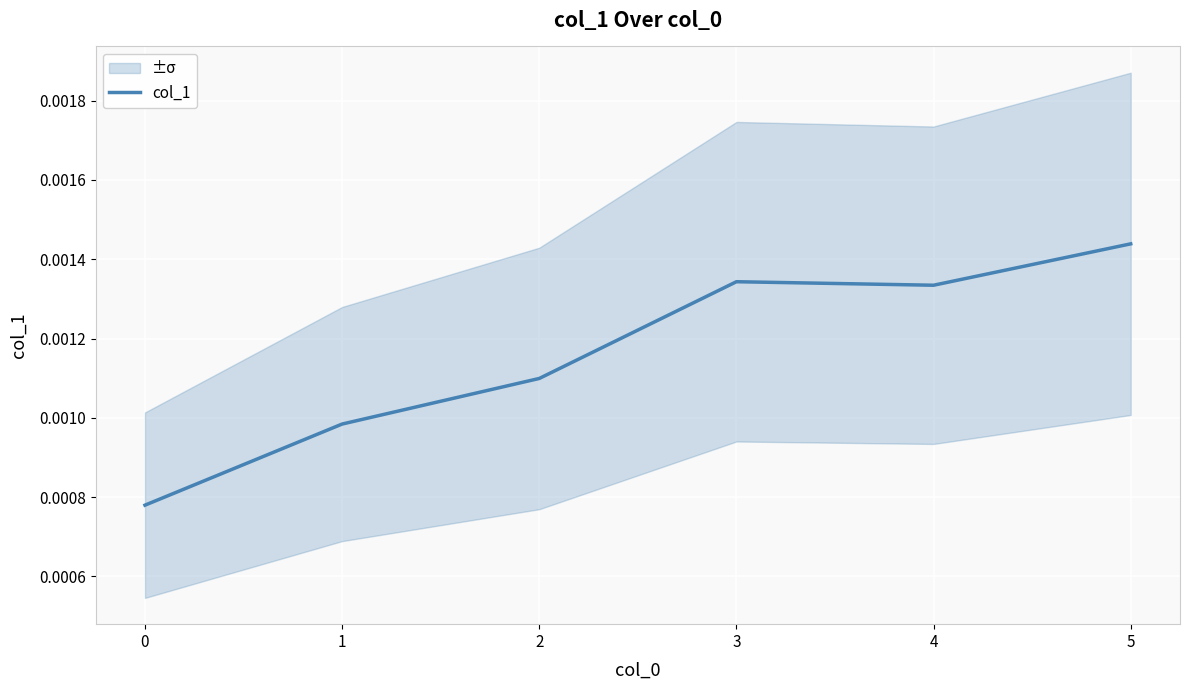

How many interior local peaks (higher than both neighbors) does the data have?

1